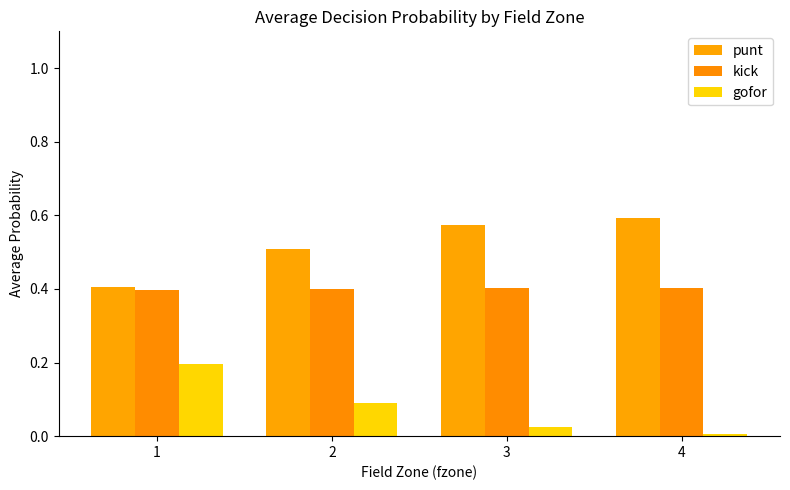

List the series in order of their overall mean, highest first.

punt, kick, gofor